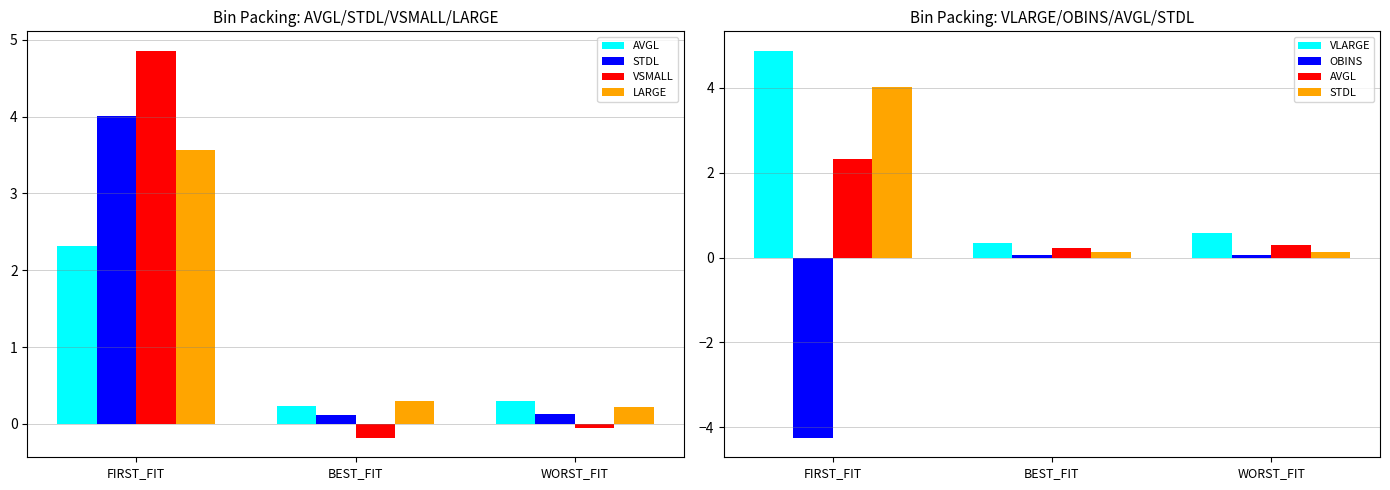

Count the number of data series in this chart.

6